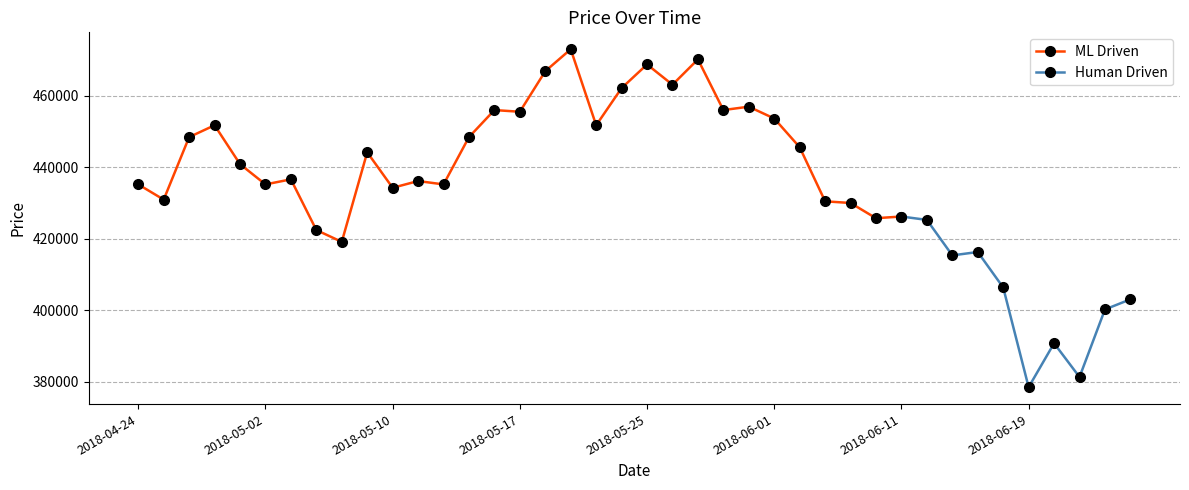

True or false: the data shows 758436 at 2018-05-10.

False